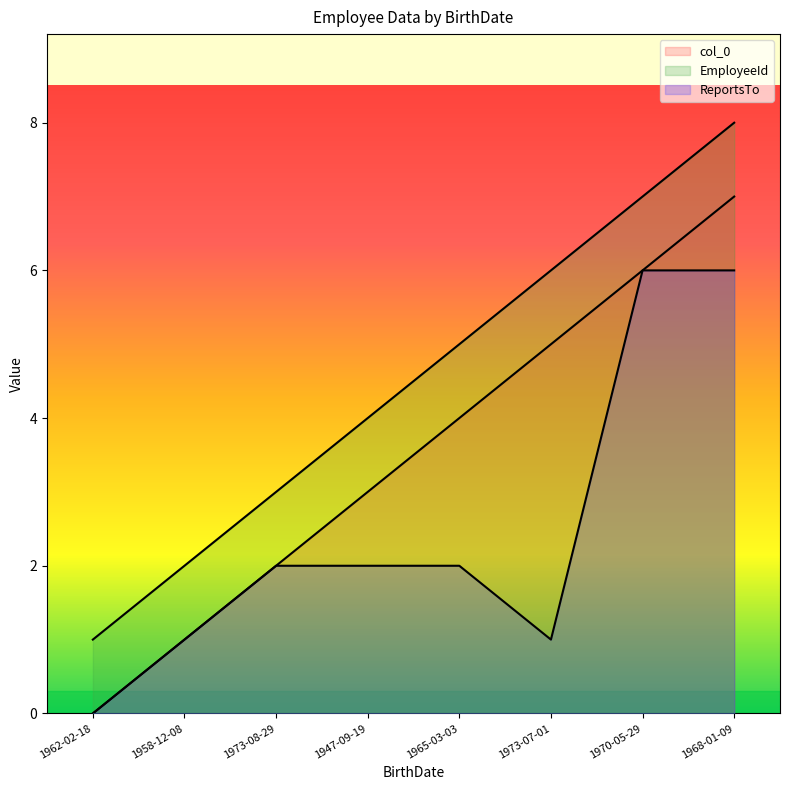

At which label is col_0 closest to 3?

1947-09-19